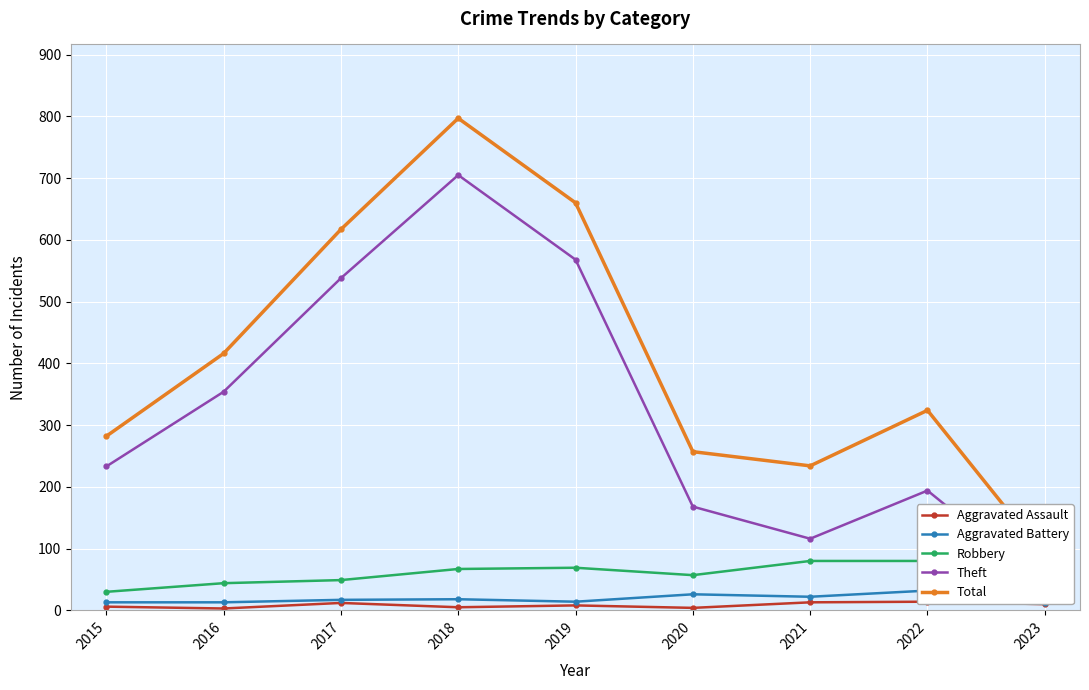

In Aggravated Assault, how many points are higher than both neighbors (excluding endpoints)?

3